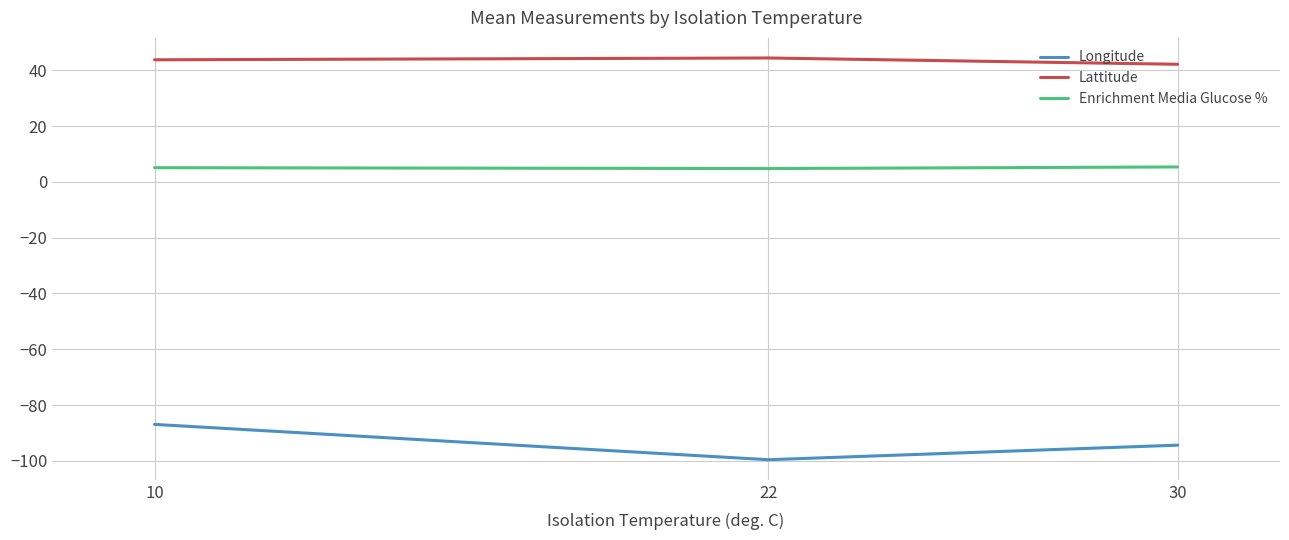

Count the number of categories in the chart.

3